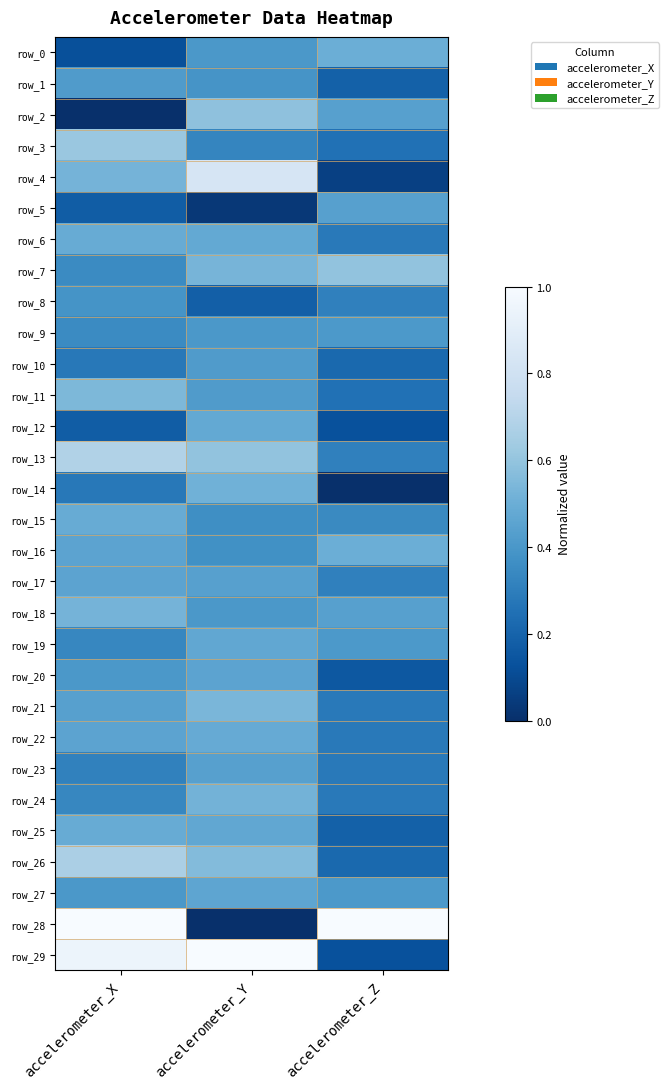

List the series in order of their peak value, highest first.

row_28, row_29, row_4, row_13, row_26, row_3, row_7, row_2, row_11, row_21, row_18, row_24, row_14, row_0, row_16, row_6, row_15, row_25, row_22, row_12, row_19, row_27, row_17, row_20, row_23, row_5, row_10, row_1, row_9, row_8